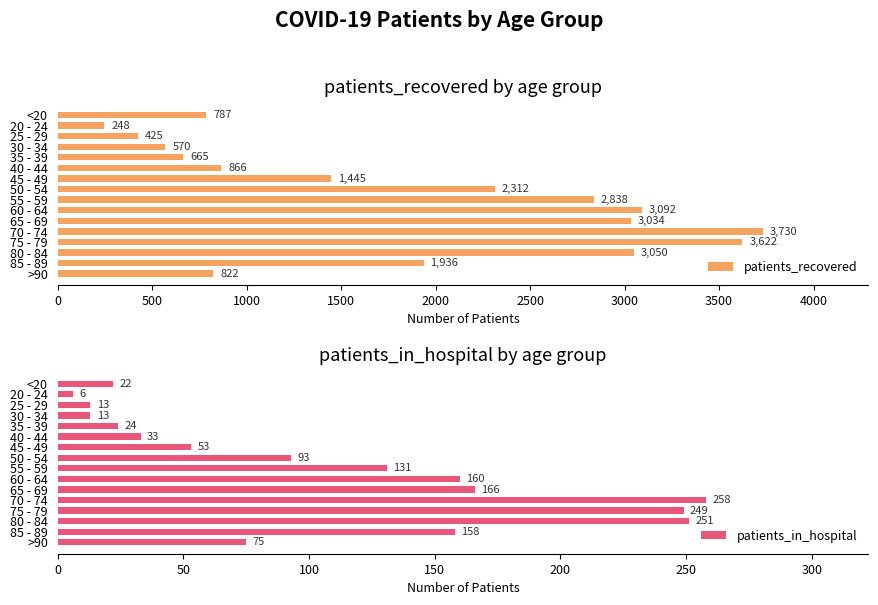

Which series has the widest spread of values?

patients_recovered